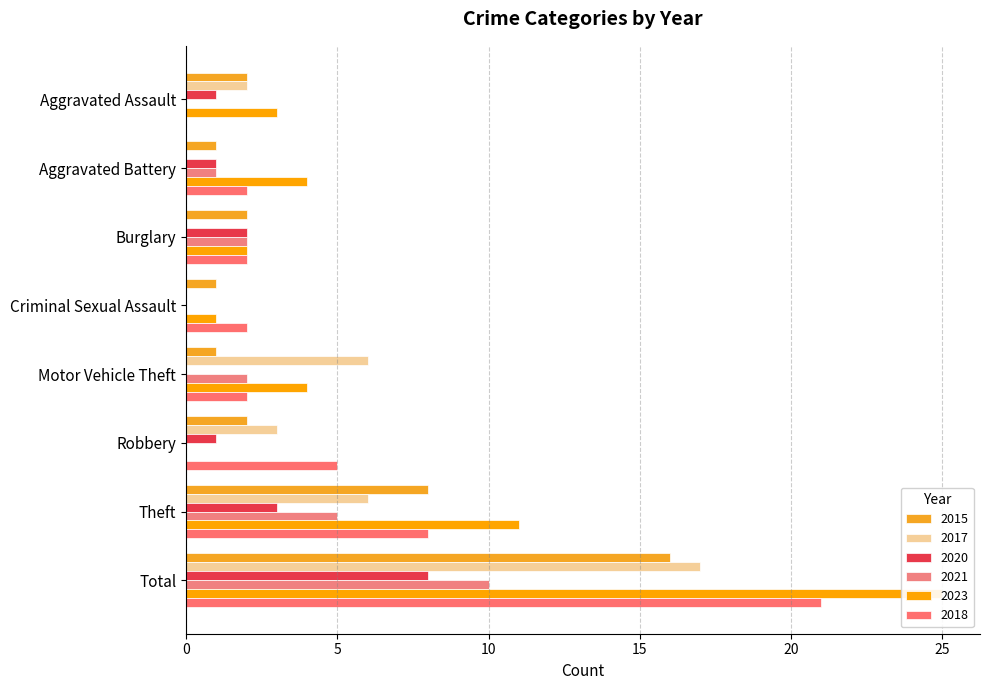

How many groups of bars are there?

8